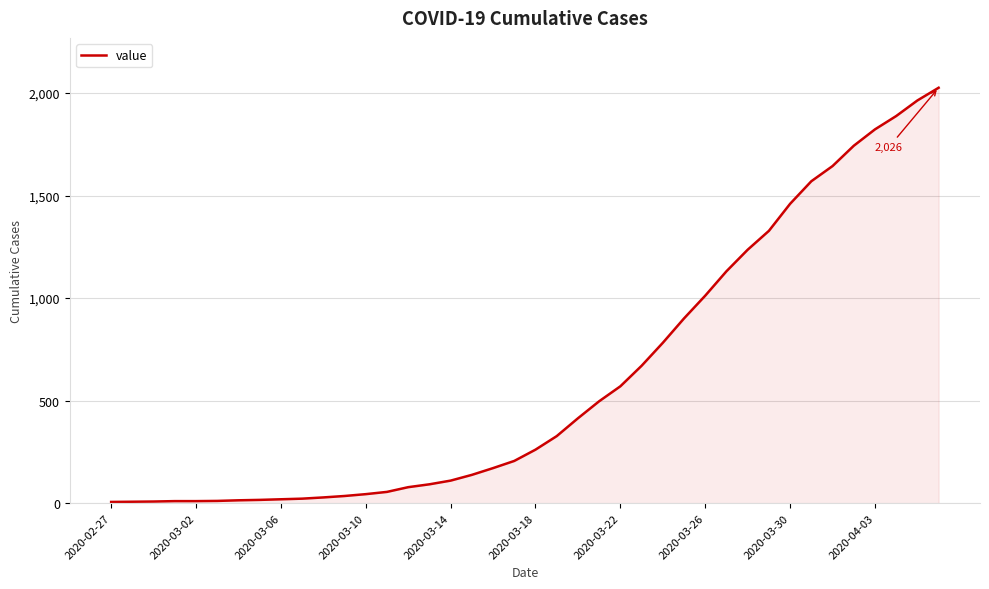

Does the chart display data point markers on the line(s)?

No